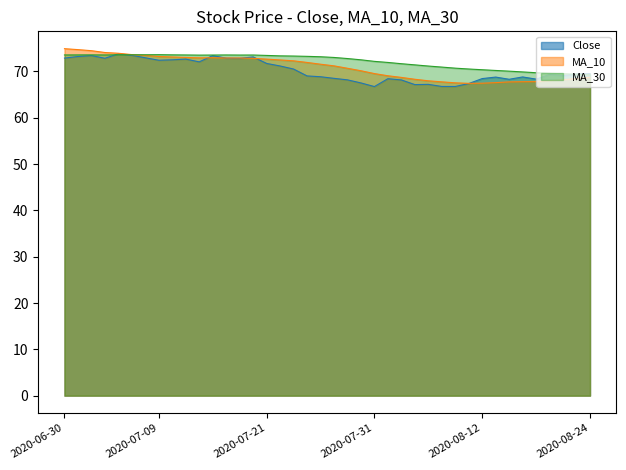

How many values in the MA_10 series exceed 71?

21